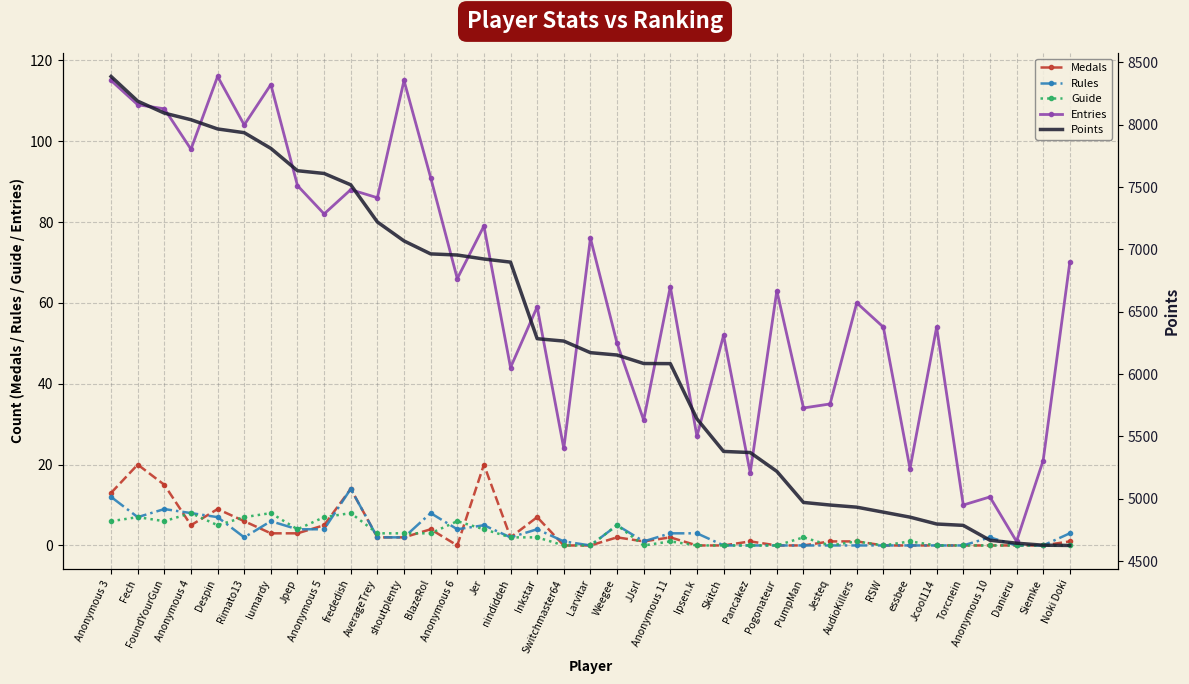

True or false: Points and Entries cross at least once.

False